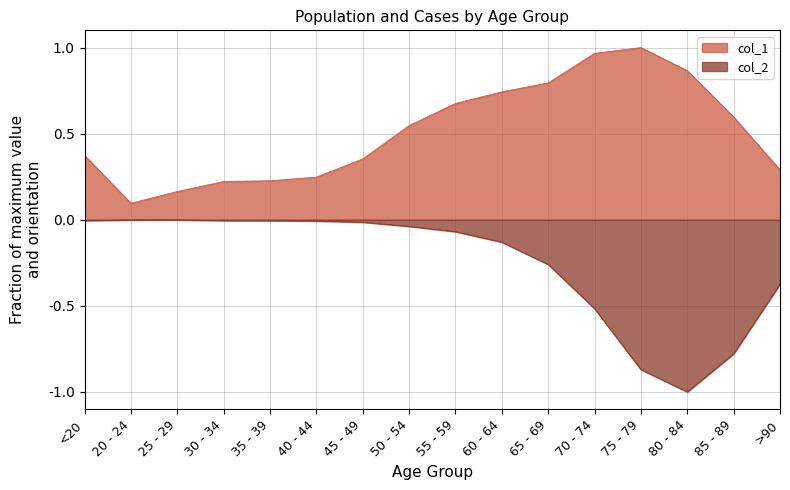

Reading right to left, what are all the values shown in this chart?

col_1: >90=0.3	85 - 89=0.6	80 - 84=0.9	75 - 79=1.0	70 - 74=1.0	65 - 69=0.8	60 - 64=0.7	55 - 59=0.7	50 - 54=0.5	45 - 49=0.4	40 - 44=0.2	35 - 39=0.2	30 - 34=0.2	25 - 29=0.2	20 - 24=0.1	<20=0.4
col_2: >90=-0.4	85 - 89=-0.8	80 - 84=-1.0	75 - 79=-0.9	70 - 74=-0.5	65 - 69=-0.3	60 - 64=-0.1	55 - 59=-0.1	50 - 54=-0.0	45 - 49=-0.0	40 - 44=-0.0	35 - 39=-0.0	30 - 34=-0.0	25 - 29=-0.0	20 - 24=-0.0	<20=-0.0